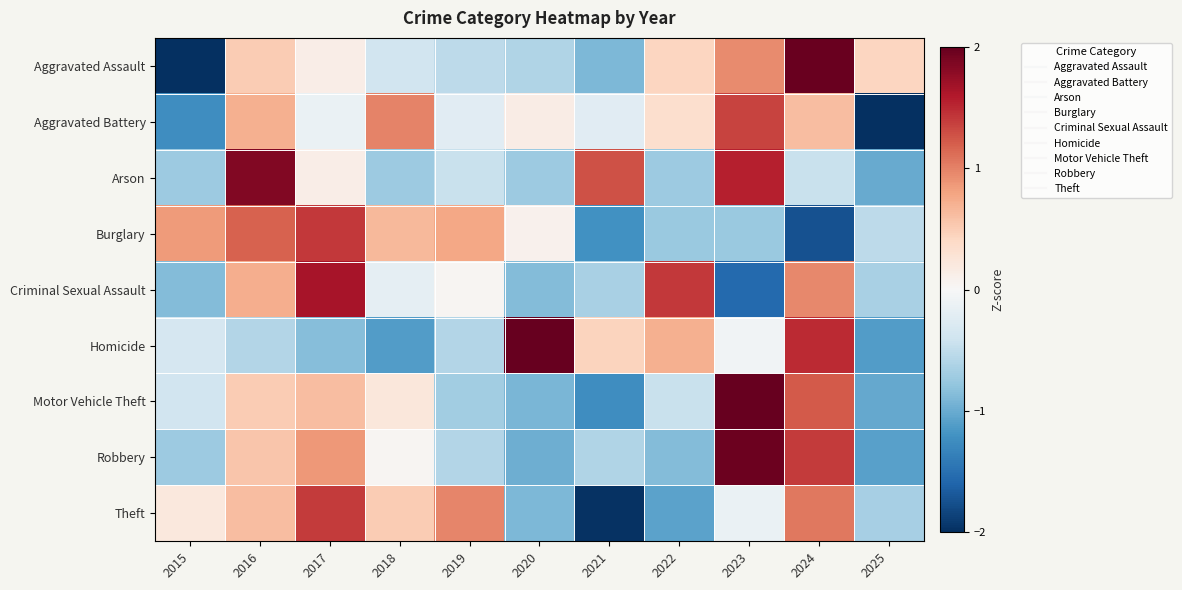

Reading left to right, extract all data points from this chart.

Aggravated Assault: 2015=-2.0	2016=0.5	2017=0.1	2018=-0.4	2019=-0.5	2020=-0.6	2021=-0.9	2022=0.4	2023=0.9	2024=2.0	2025=0.4
Aggravated Battery: 2015=-1.2	2016=0.7	2017=-0.1	2018=1.0	2019=-0.2	2020=0.2	2021=-0.2	2022=0.3	2023=1.4	2024=0.6	2025=-2.4
Arson: 2015=-0.7	2016=1.8	2017=0.1	2018=-0.7	2019=-0.4	2020=-0.7	2021=1.3	2022=-0.7	2023=1.6	2024=-0.4	2025=-1.0
Burglary: 2015=0.8	2016=1.2	2017=1.4	2018=0.7	2019=0.8	2020=0.1	2021=-1.2	2022=-0.7	2023=-0.7	2024=-1.7	2025=-0.5
Criminal Sexual Assault: 2015=-0.9	2016=0.7	2017=1.6	2018=-0.2	2019=0.0	2020=-0.9	2021=-0.6	2022=1.4	2023=-1.6	2024=1.0	2025=-0.6
Homicide: 2015=-0.3	2016=-0.6	2017=-0.9	2018=-1.1	2019=-0.6	2020=2.0	2021=0.4	2022=0.7	2023=-0.1	2024=1.5	2025=-1.1
Motor Vehicle Theft: 2015=-0.4	2016=0.5	2017=0.6	2018=0.2	2019=-0.7	2020=-0.9	2021=-1.2	2022=-0.4	2023=2.1	2024=1.2	2025=-1.0
Robbery: 2015=-0.7	2016=0.6	2017=0.9	2018=0.0	2019=-0.6	2020=-1.0	2021=-0.6	2022=-0.9	2023=2.0	2024=1.4	2025=-1.1
Theft: 2015=0.2	2016=0.6	2017=1.4	2018=0.5	2019=1.0	2020=-0.9	2021=-2.0	2022=-1.1	2023=-0.1	2024=1.0	2025=-0.7